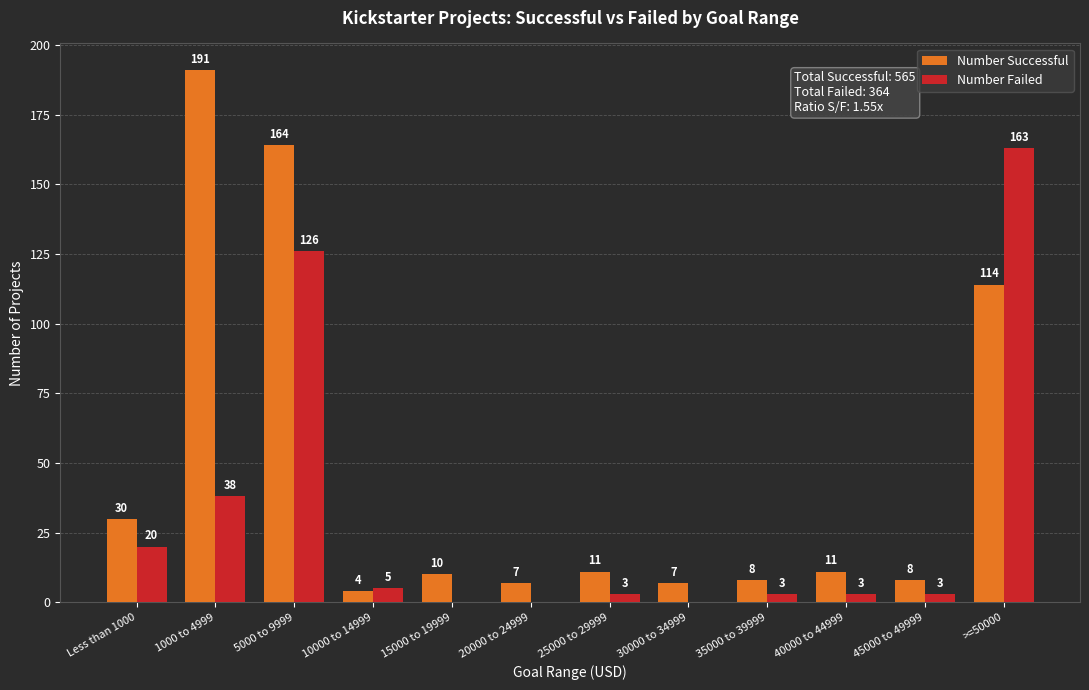

What is the total value across all series at 25000 to 29999?

14